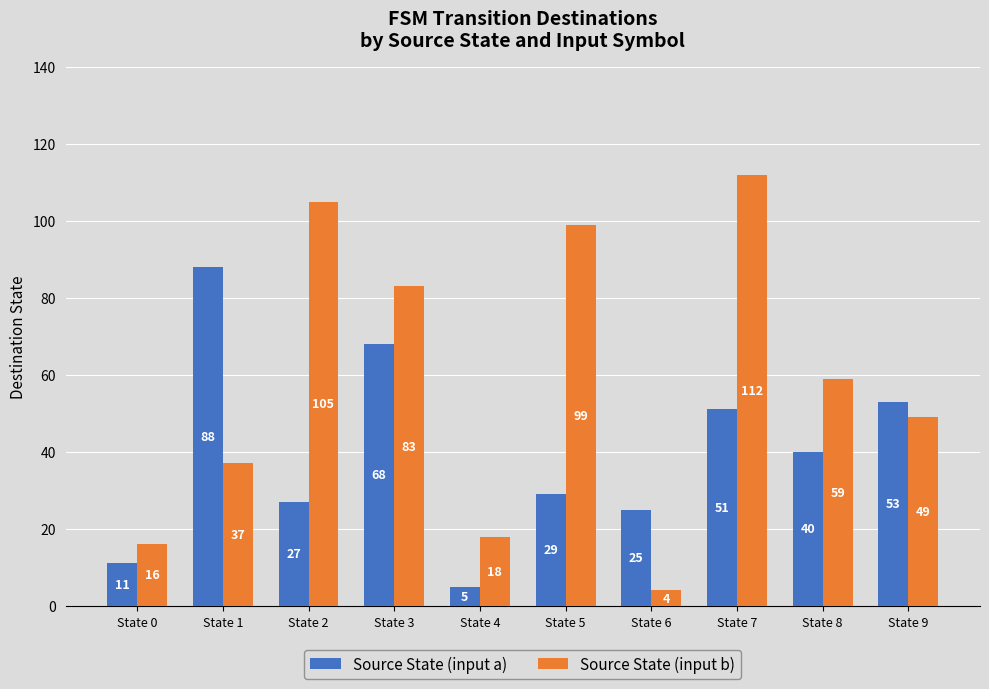

What is the difference between the highest and lowest values at State 8?

19